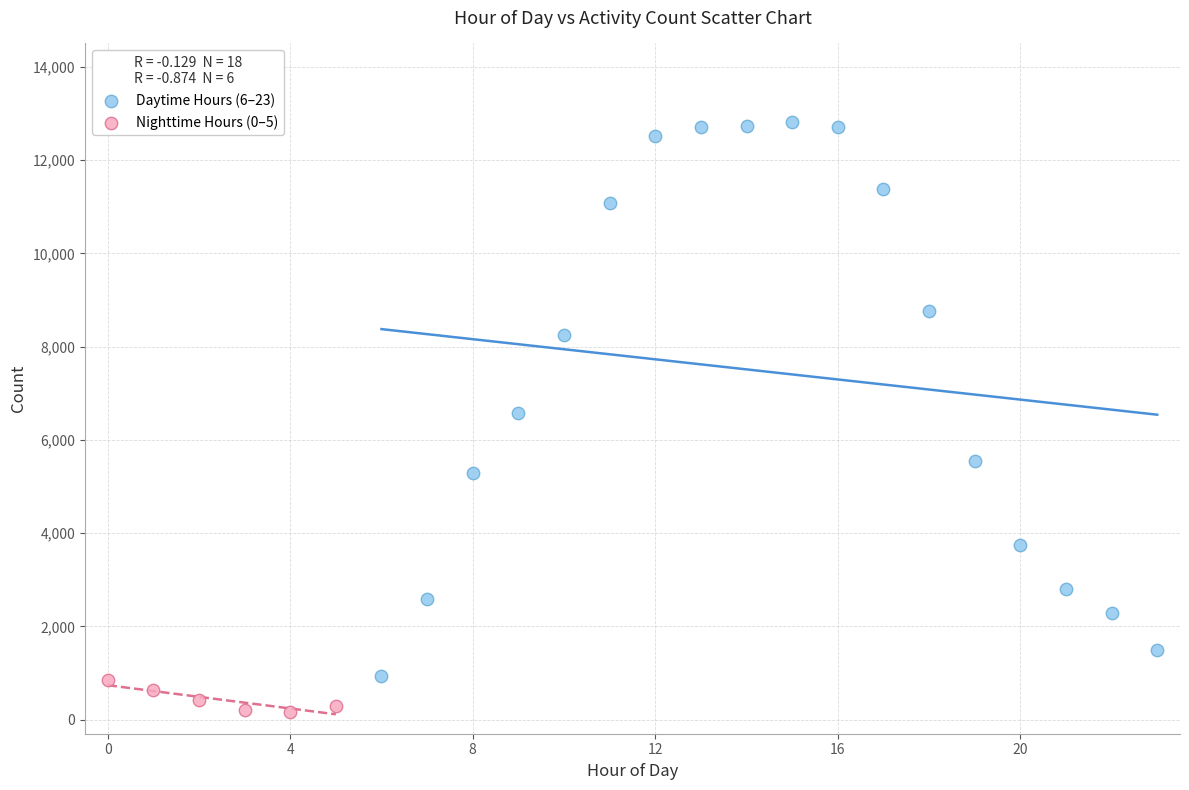

Which series contains the lowest Y value?

Nighttime Hours (0–5)